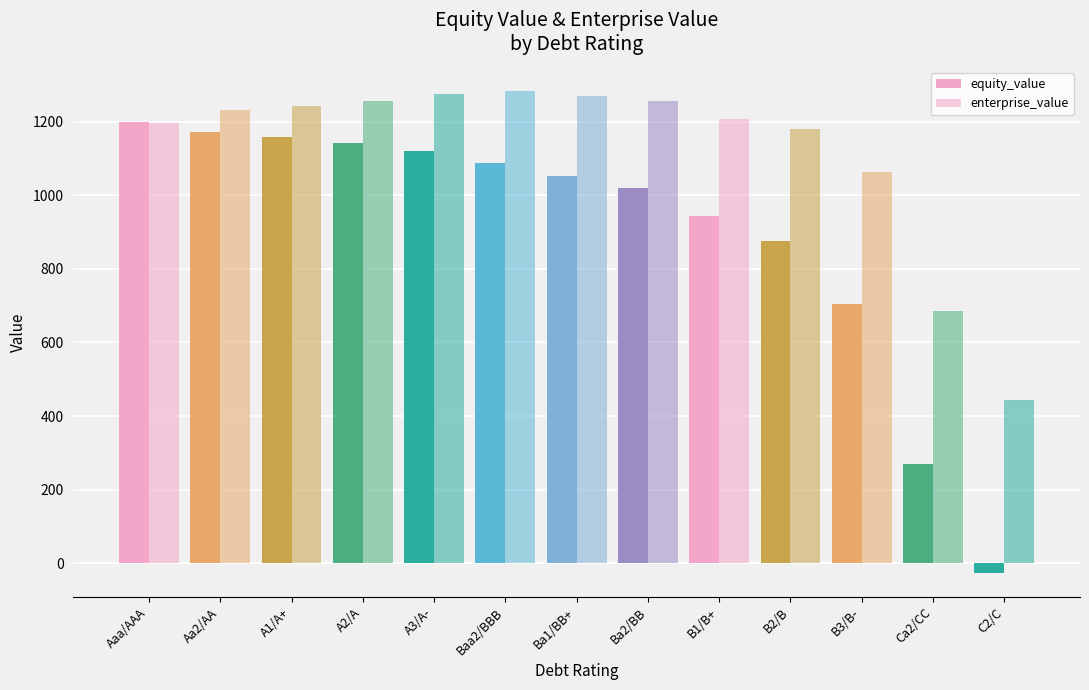

The equity_value series shows -26.3 at C2/C. True or false?

True